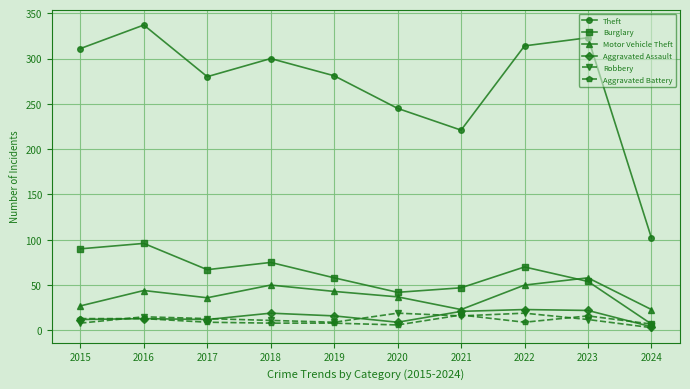

At how many categories does at least one series exceed 141?

9